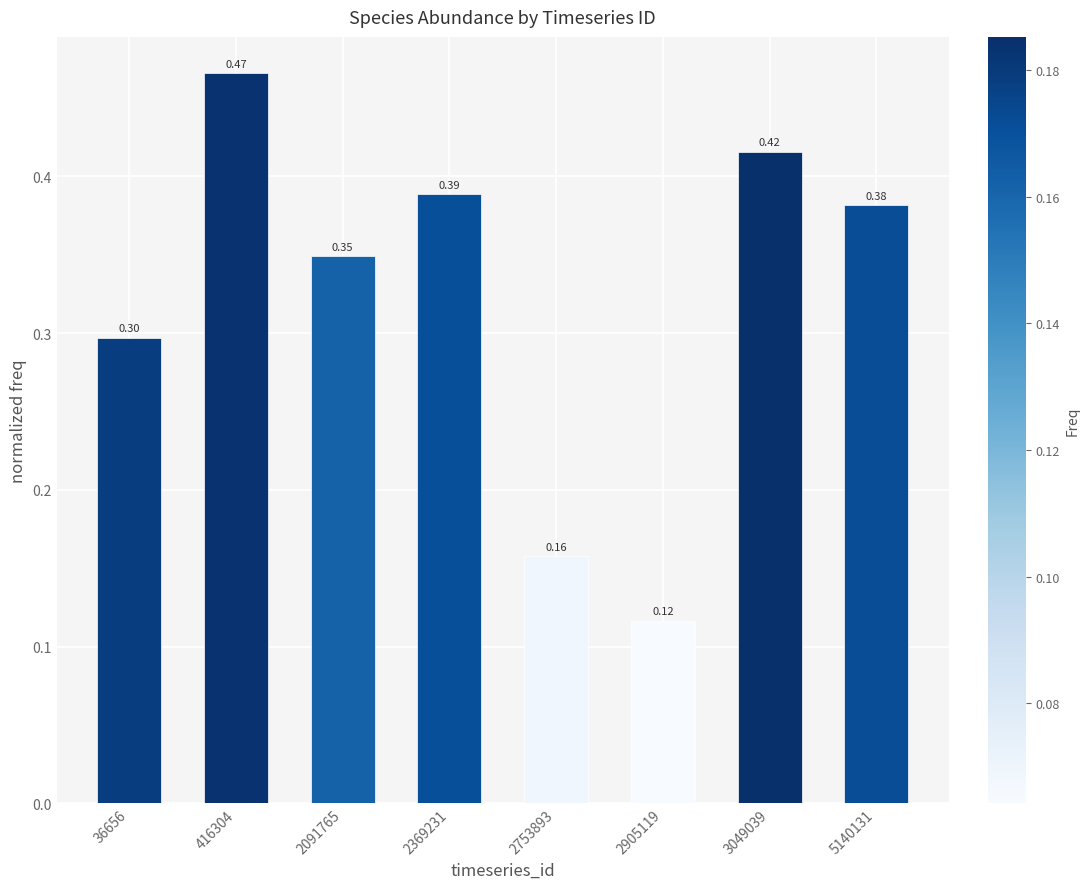

Rank the categories by value from lowest to highest.

2905119, 2753893, 36656, 2091765, 5140131, 2369231, 3049039, 416304